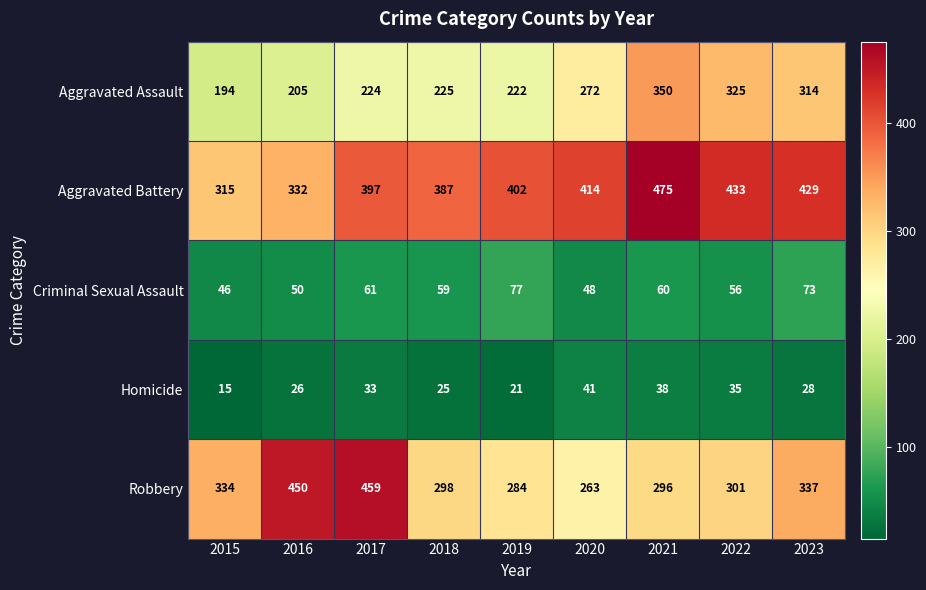

List the series in order of their peak value, highest first.

Aggravated Battery, Robbery, Aggravated Assault, Criminal Sexual Assault, Homicide